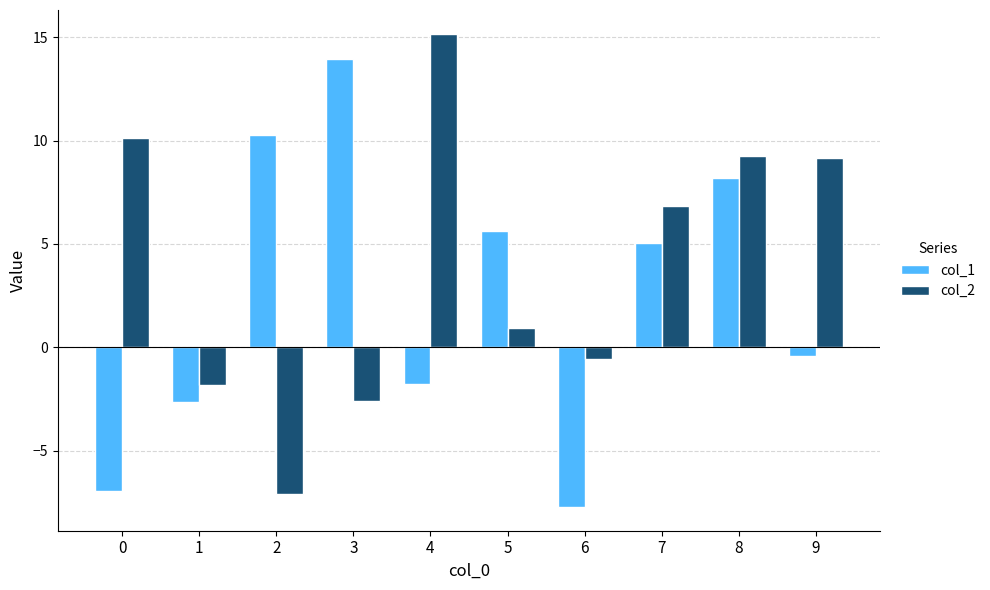

What are all the series names shown in the legend?

col_1, col_2